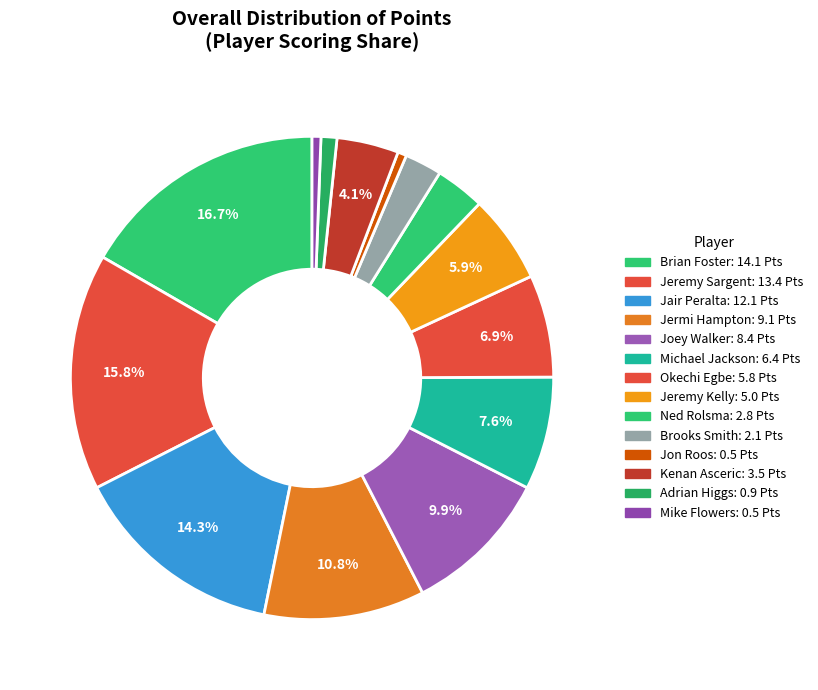

To the nearest percent, what portion does Jeremy Kelly represent?

6%